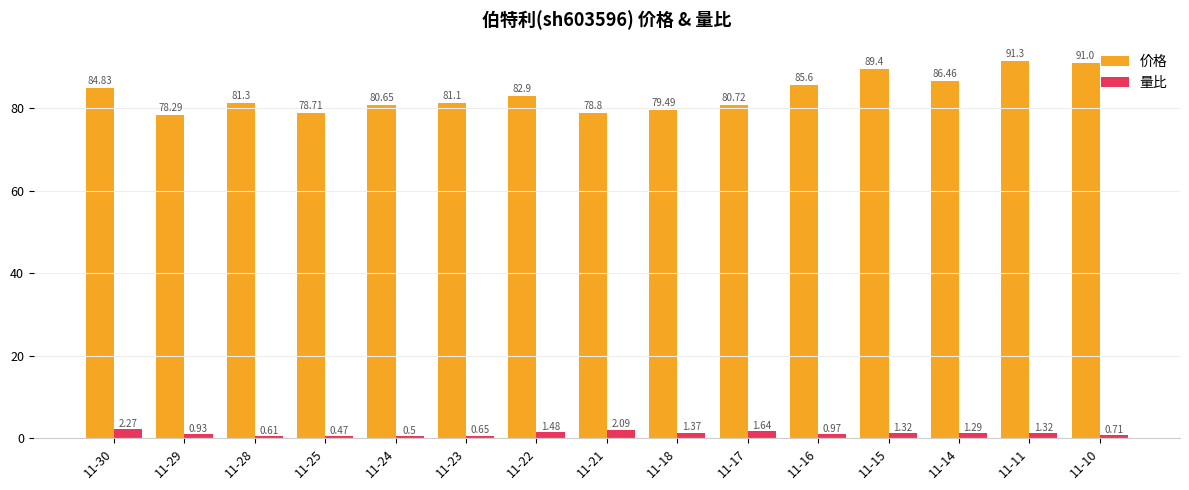

Which category has the lowest value in the 量比 series?

11-25